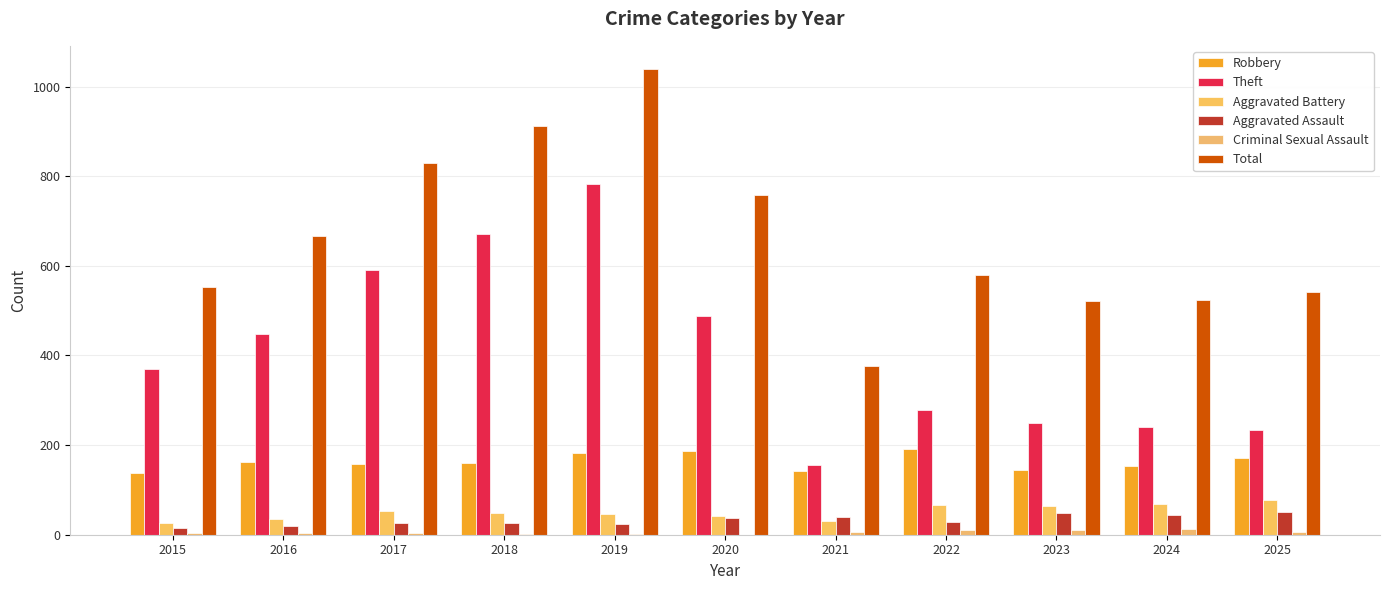

List the labels in order of Aggravated Battery value, largest first.

2025, 2024, 2022, 2023, 2017, 2018, 2019, 2020, 2016, 2021, 2015